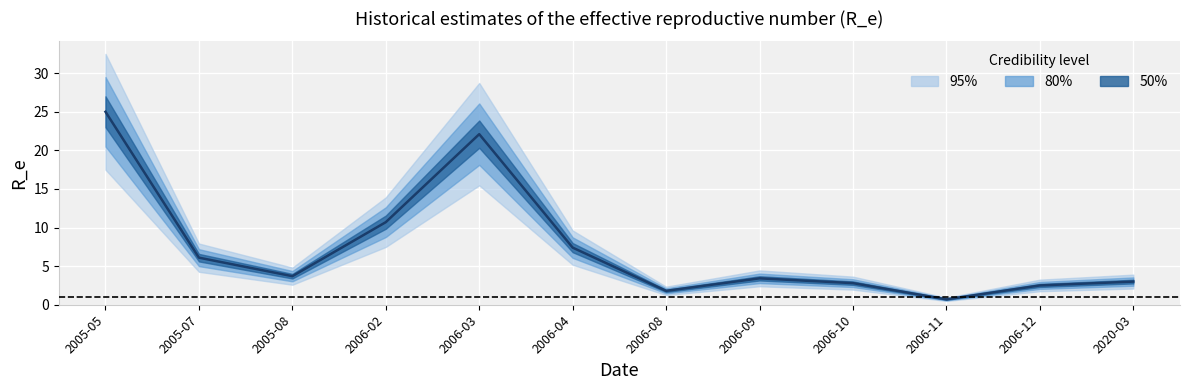

Rank the categories by value from lowest to highest.

2006-11, 2006-08, 2006-12, 2006-10, 2020-03, 2006-09, 2005-08, 2005-07, 2006-04, 2006-02, 2006-03, 2005-05